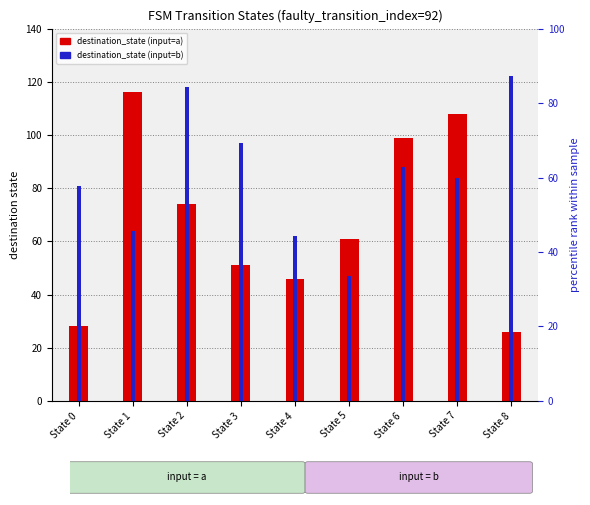

What is the average value of the destination_state (input=b) series?

85